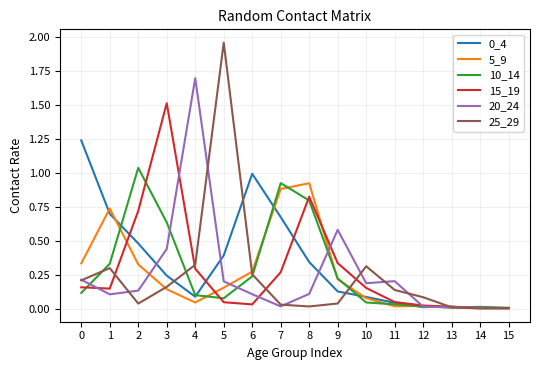

At which category does the chart reach its peak across all series?

5